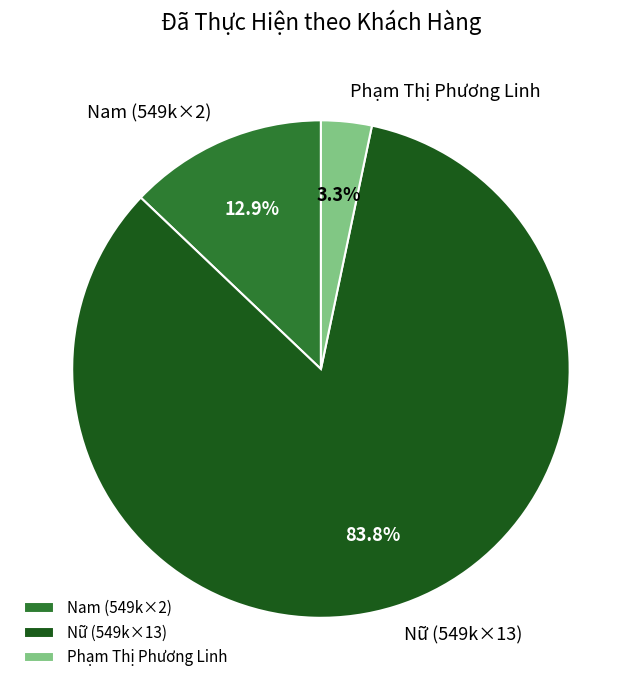

Between Nam (549k×2) and Nữ (549k×13), which is larger?

Nữ (549k×13)